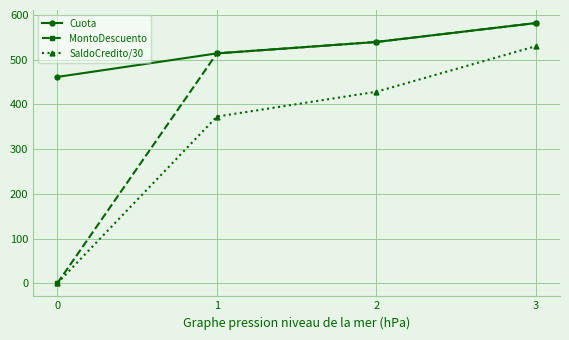

Reading right to left, list all the values displayed in this chart.

Cuota: 581.9	539.6	514.0	461.4
MontoDescuento: 581.9	539.6	514.0	0.0
SaldoCredito/30: 530.3	428.3	372.7	0.0